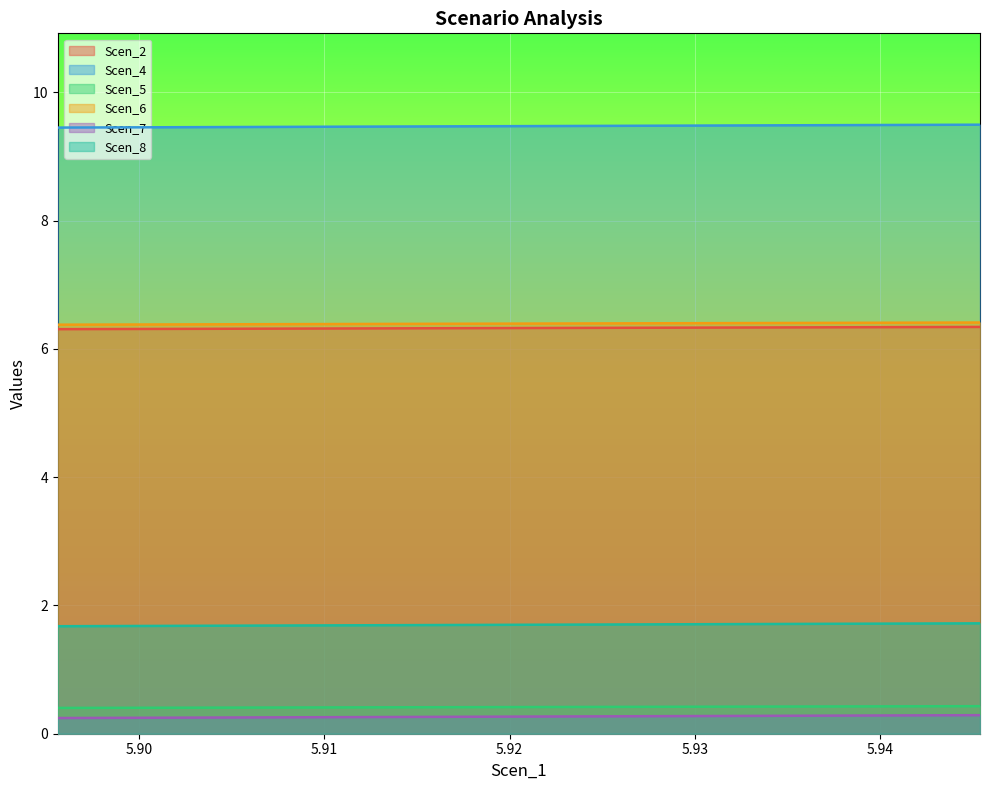

At how many categories does at least one series exceed 5?

20